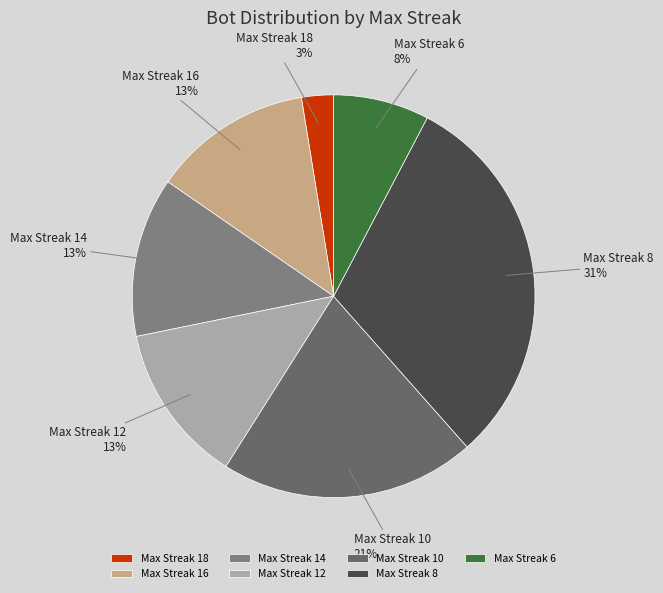

Count the number of slices in the pie.

7